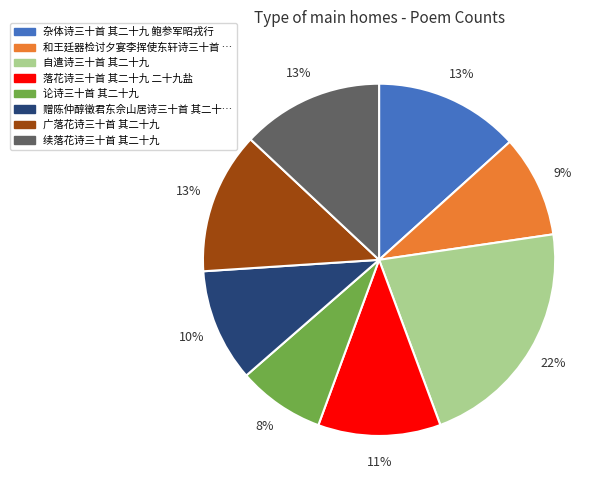

To the nearest percent, what is the difference between the largest and smallest slice percentages?

14%